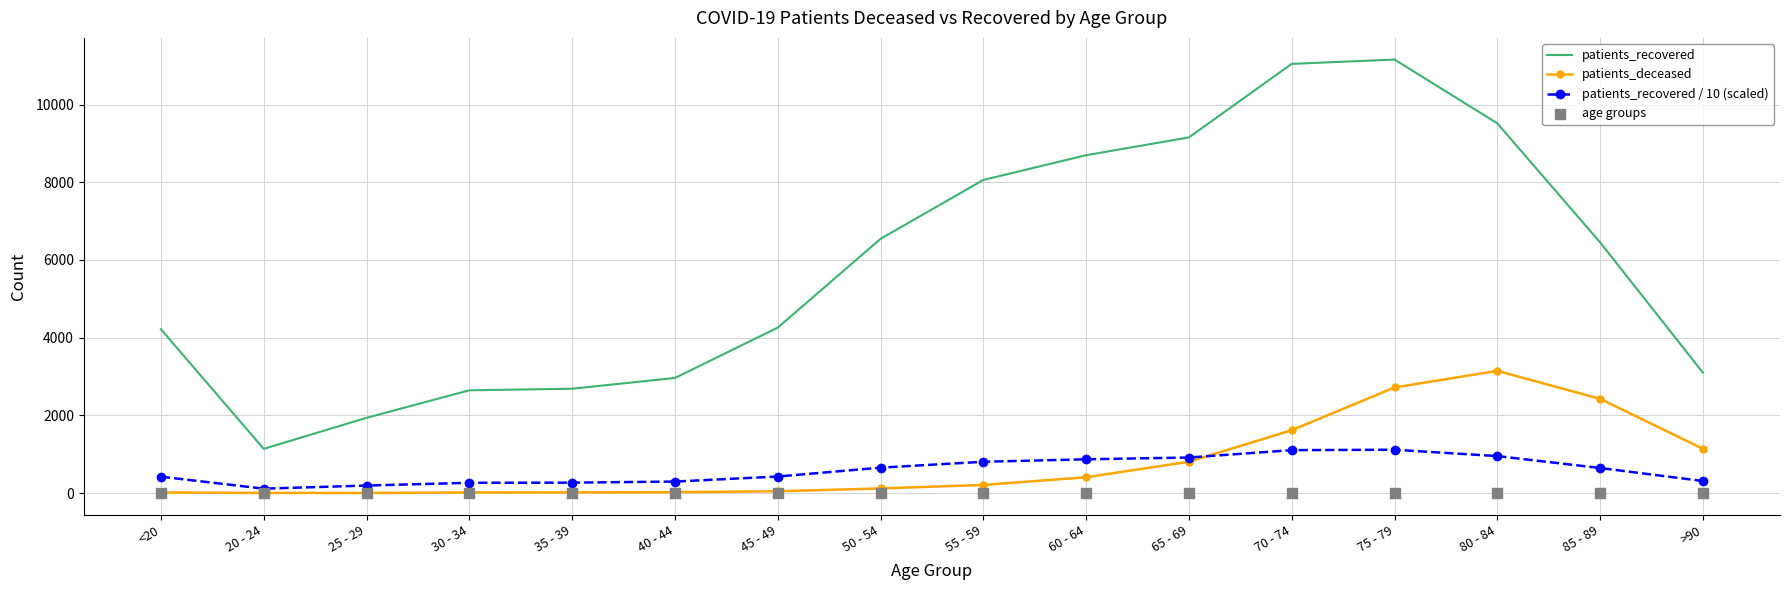

Which series reaches the minimum Y coordinate?

age groups